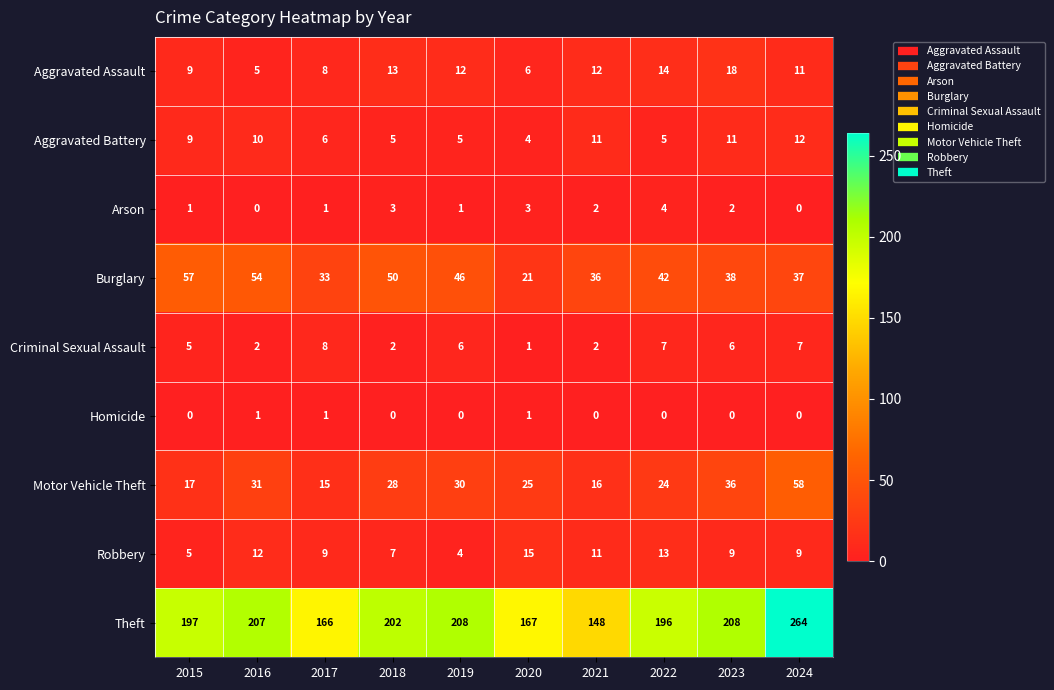

What is the difference between the second highest and minimum values in the Criminal Sexual Assault series?

6